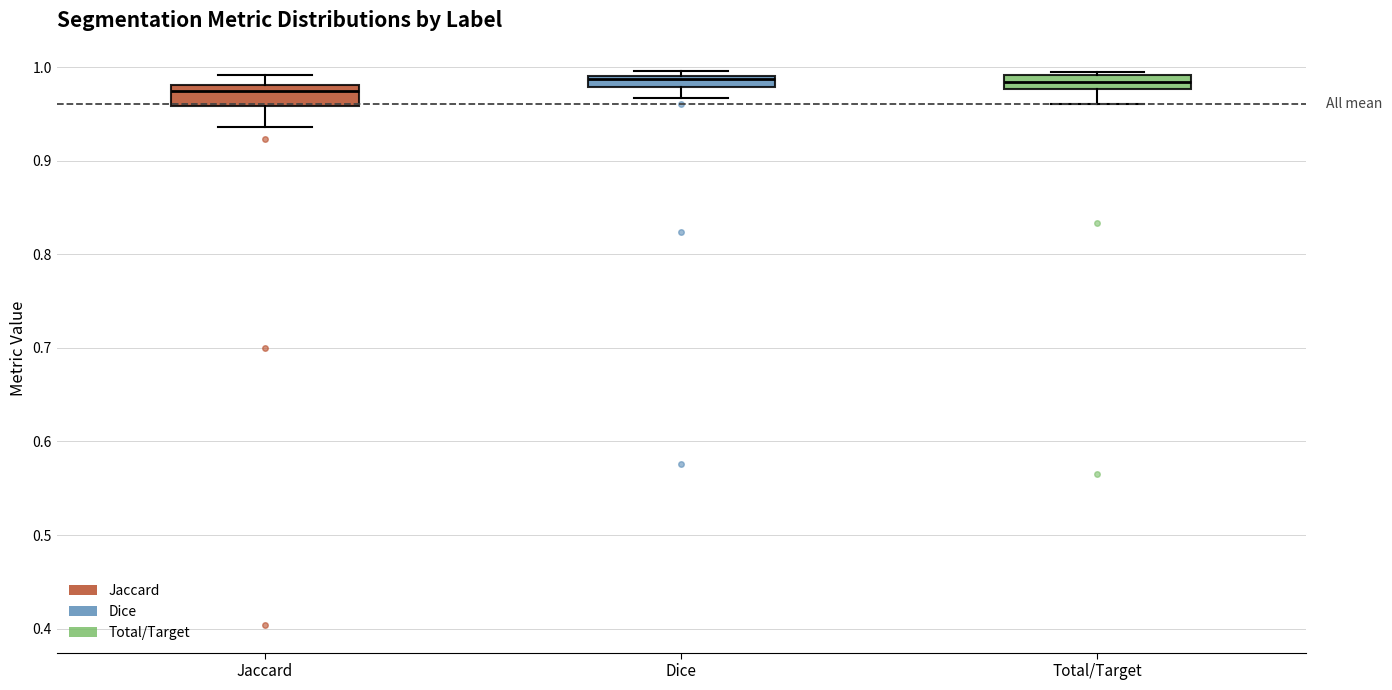

Where is the lower edge of the box for Jaccard on the y-axis? The values are not printed on the chart, so give them approximately, as read against the axis.

0.96